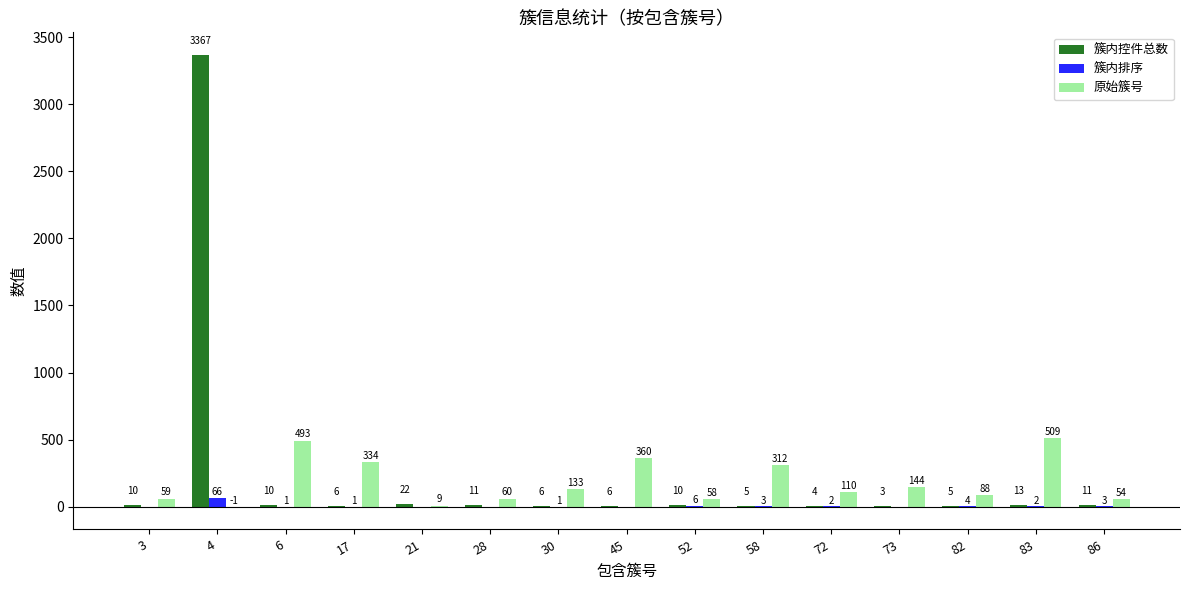

Which series has the largest total across all categories?

簇内控件总数